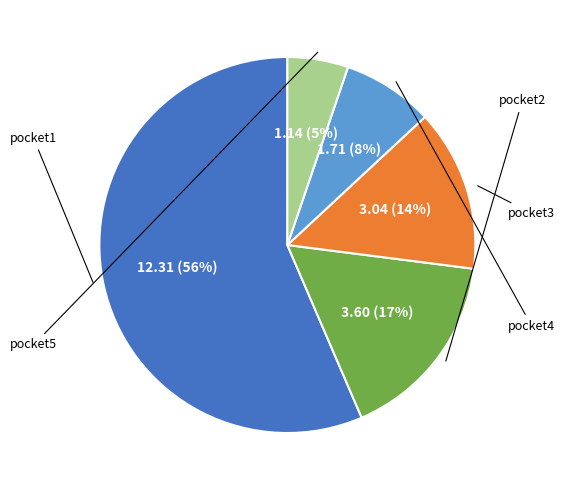

What percentage is NOT represented by pocket5?

94.8%